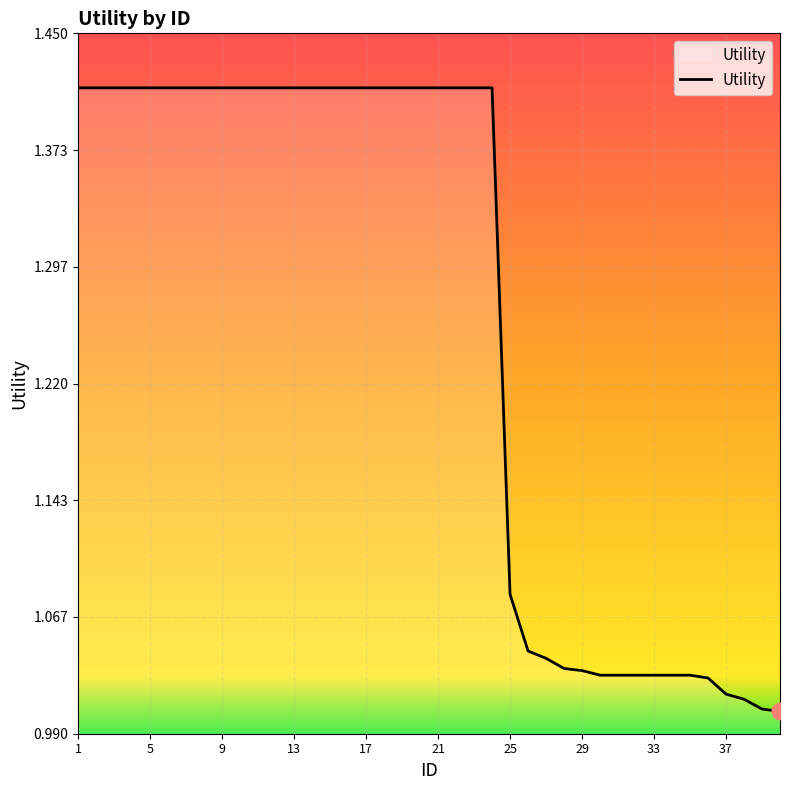

Does the chart have visible grid lines?

Yes